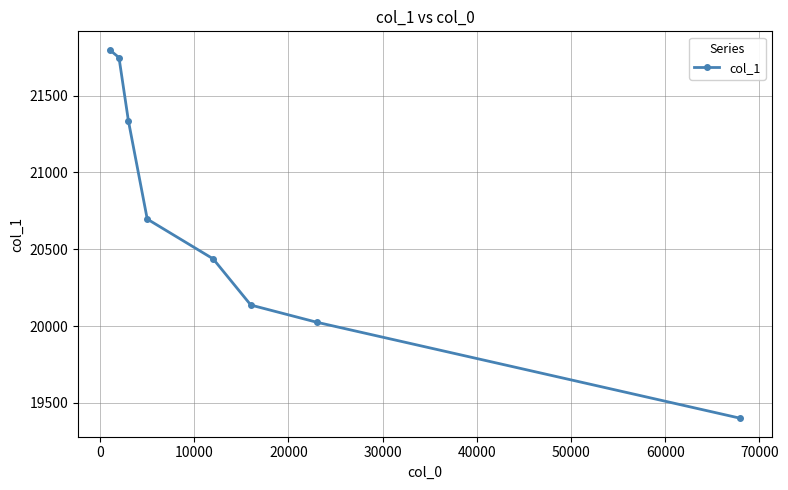

How many values exceed 20696?

4